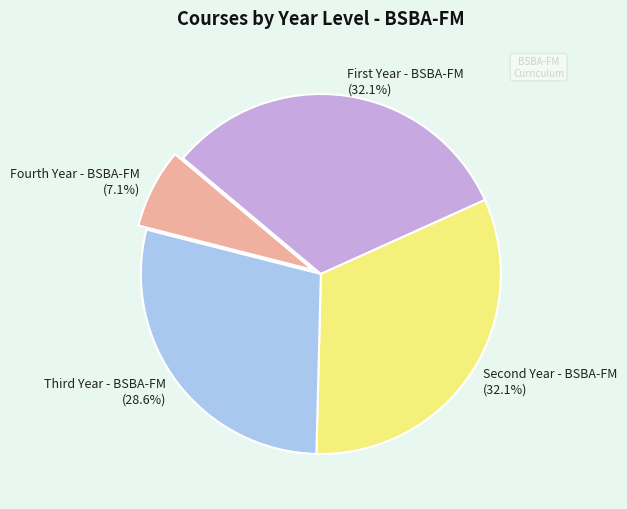

What percentage is NOT represented by Fourth Year - BSBA-FM?

92.9%